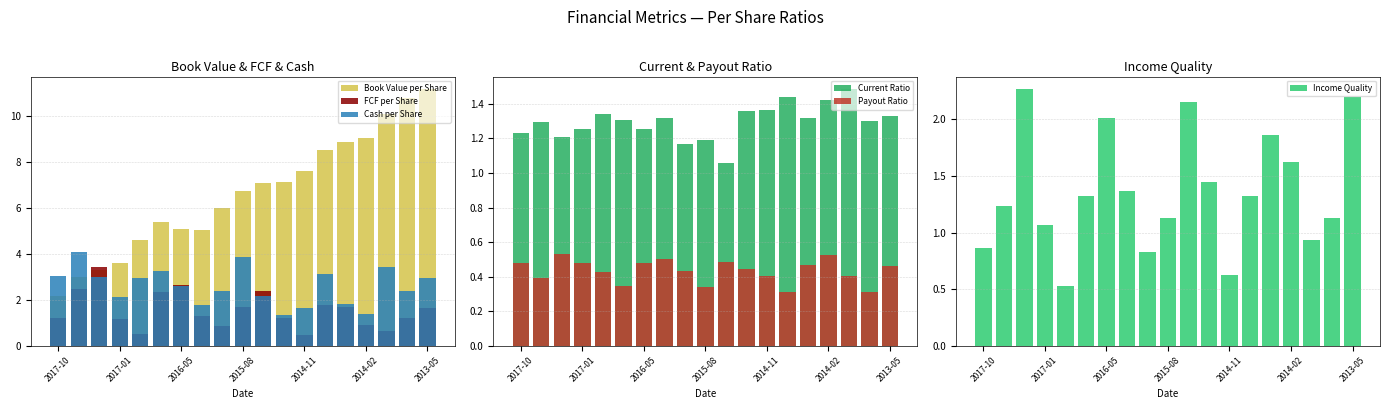

What is the lowest value of the Payout Ratio series?

0.3